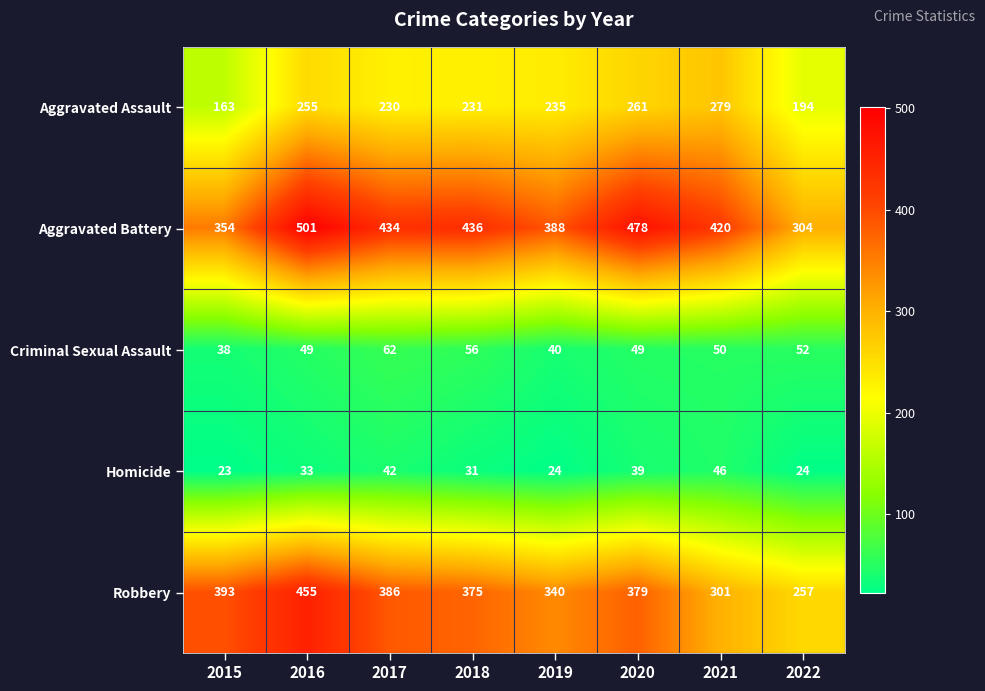

Rank the series at 2022 from highest to lowest value.

Aggravated Battery, Robbery, Aggravated Assault, Criminal Sexual Assault, Homicide